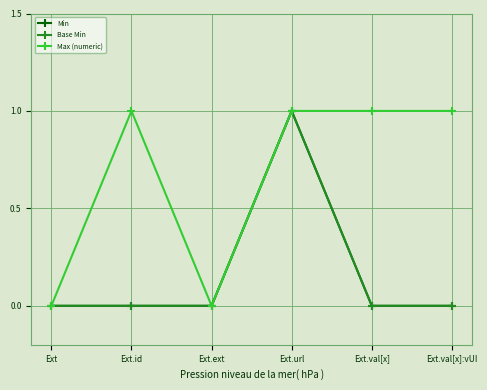

Does the chart have visible grid lines?

Yes